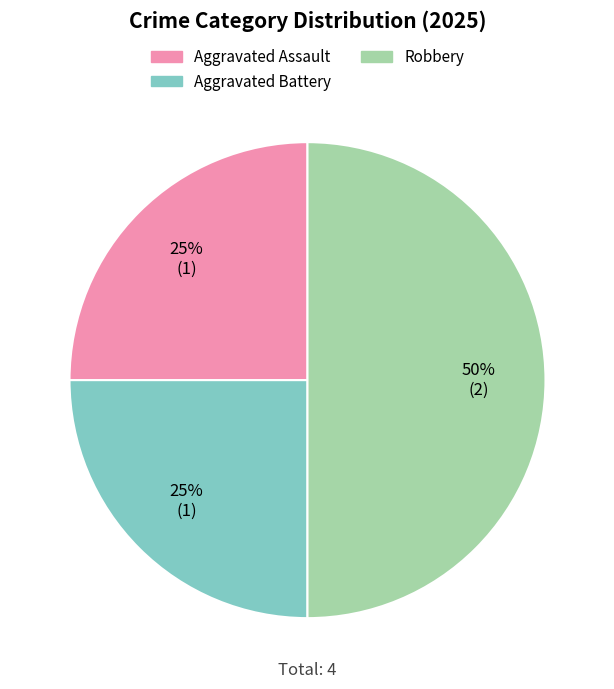

To the nearest percent, what is the difference between the largest and smallest slice percentages?

25%